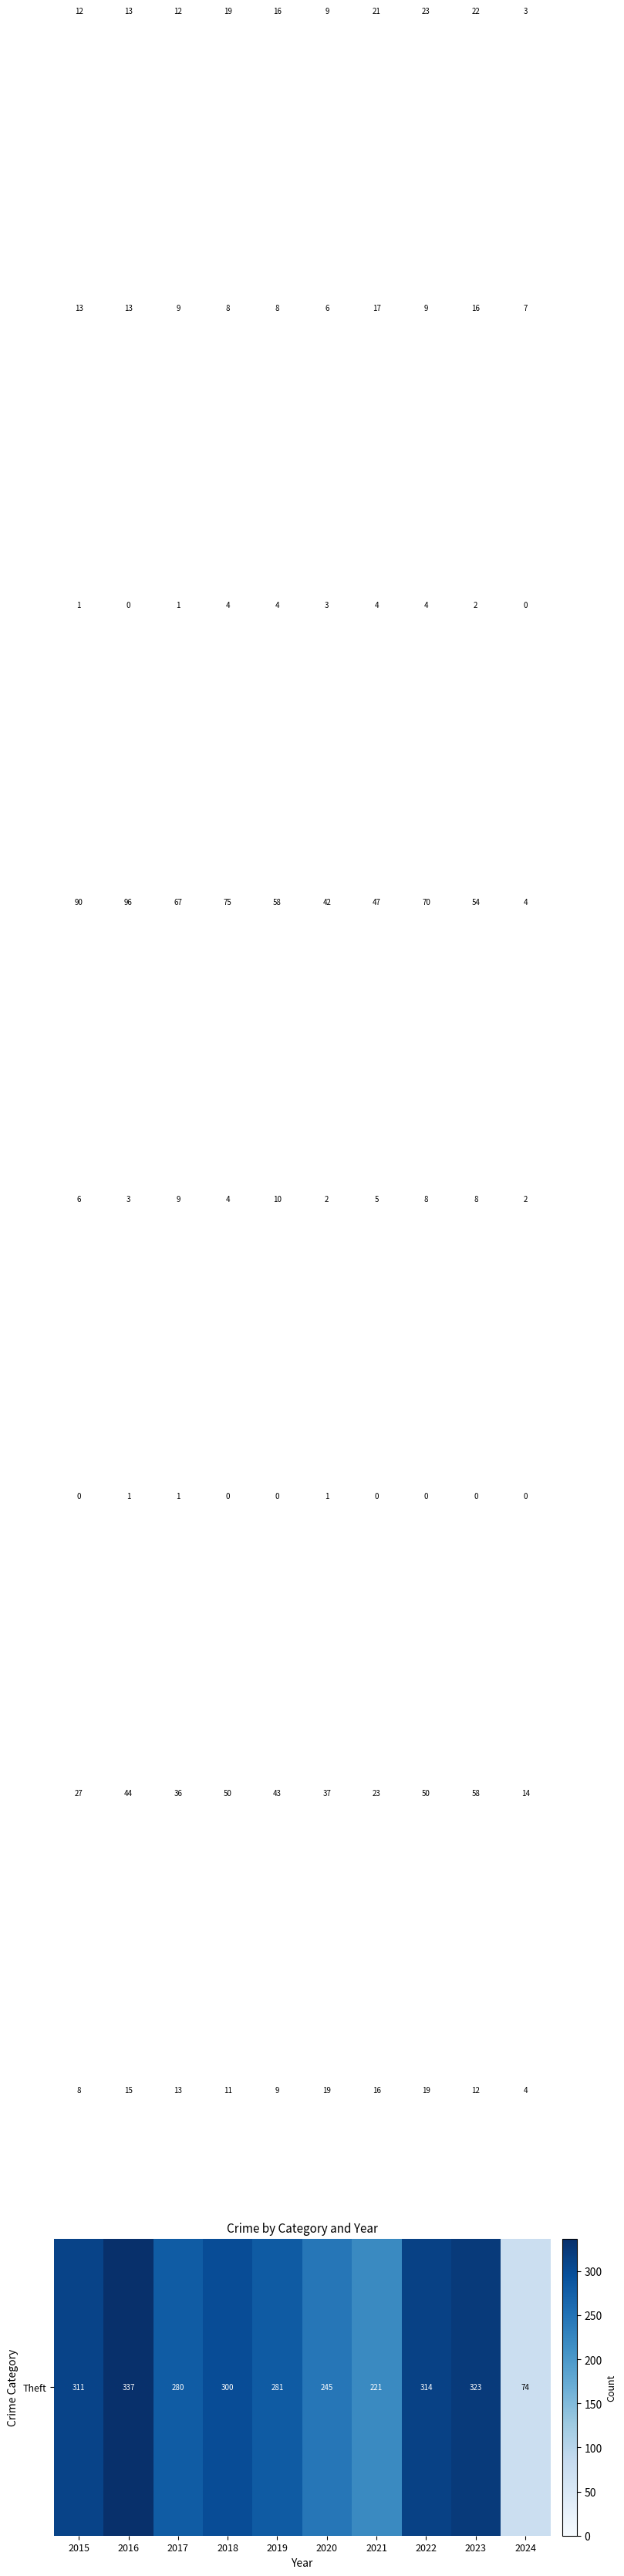

At how many categories does at least one series exceed 176?

9